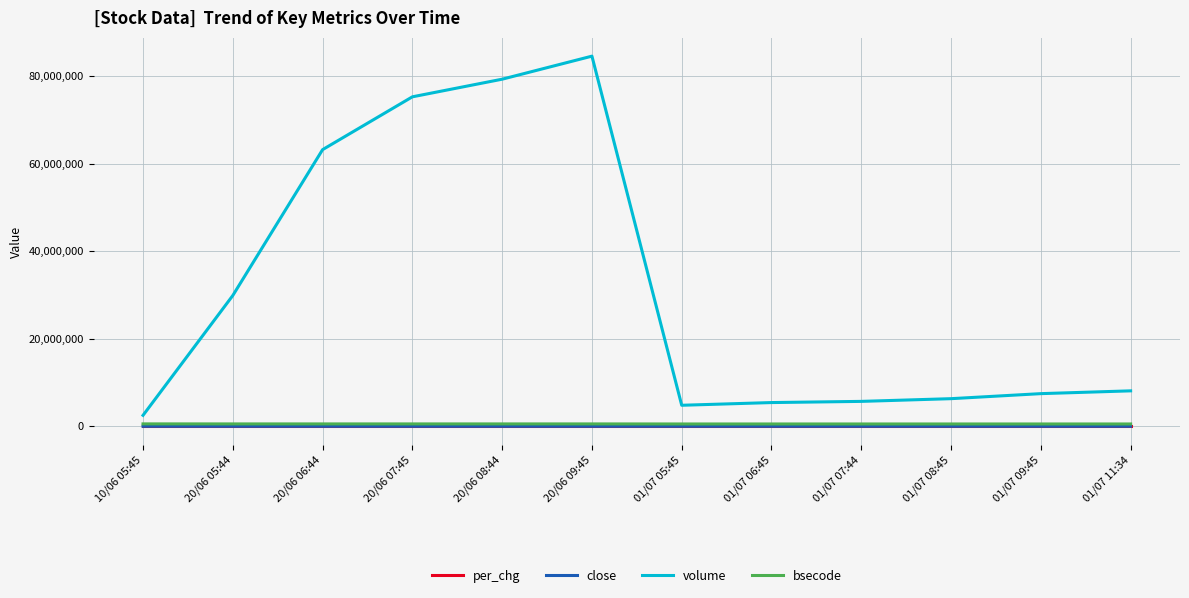

Is the value of volume at 20/06 07:45 greater than the value of bsecode at 01/07 11:34?

Yes